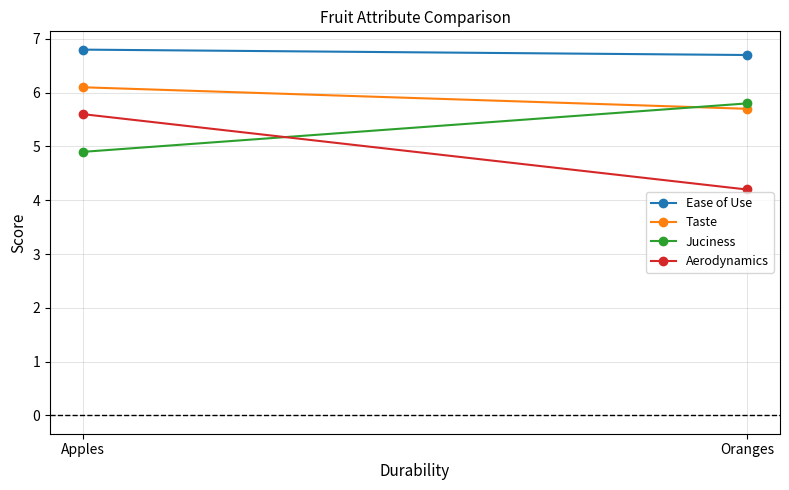

What are all the series names shown in the legend?

Ease of Use, Taste, Juciness, Aerodynamics